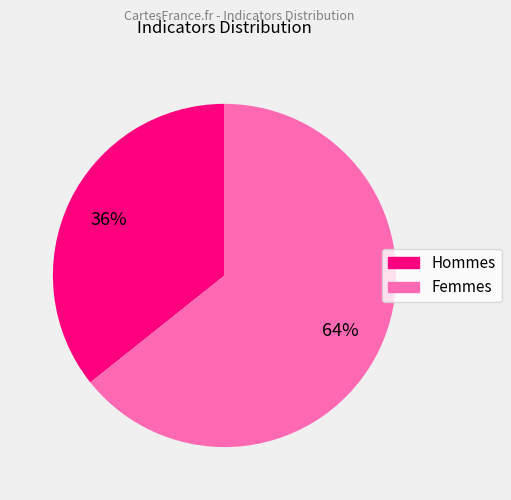

To the nearest percent, what is the average slice percentage?

50%